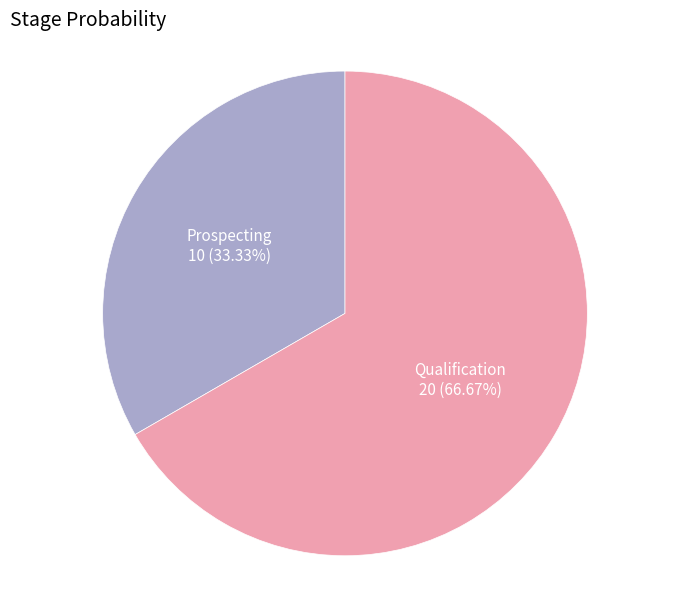

Is there a majority slice in this chart?

Yes